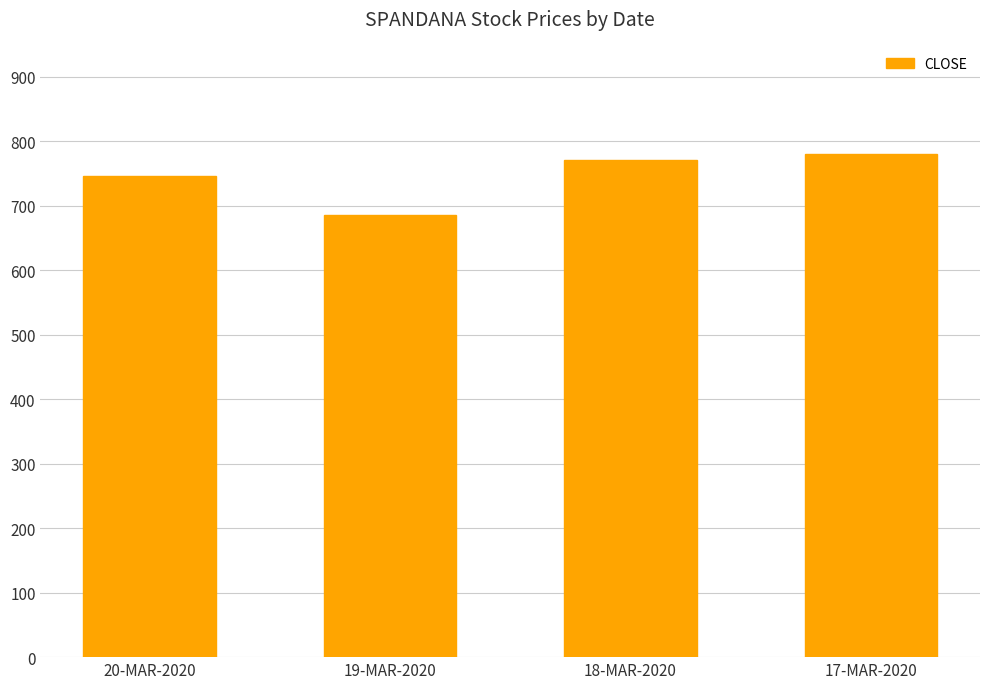

What position from the right is 18-MAR-2020?

2